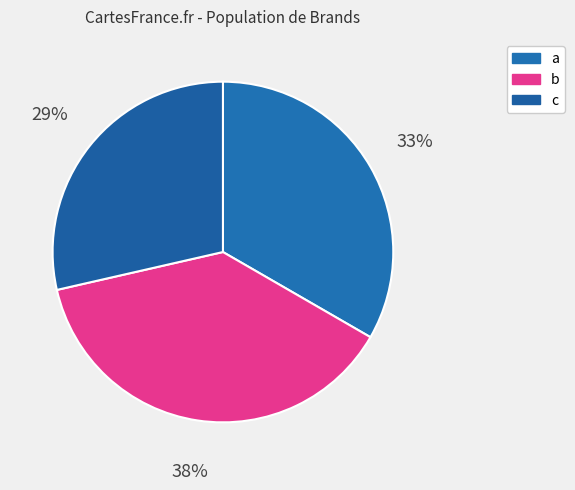

True or false: c accounts for 29% of the total.

True